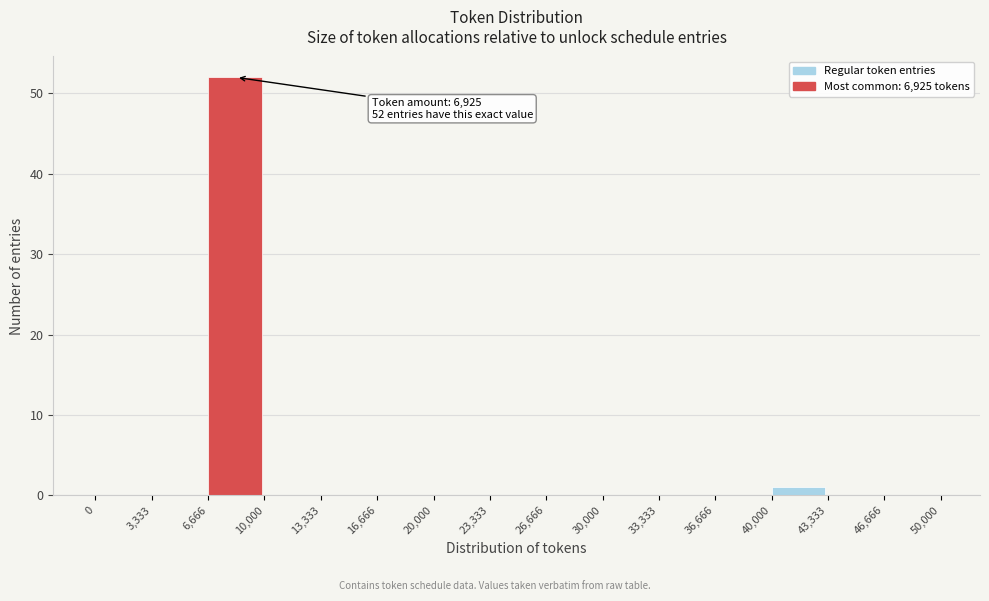

Over which range of the x-axis is the bar tallest?

6,666 to 10,000